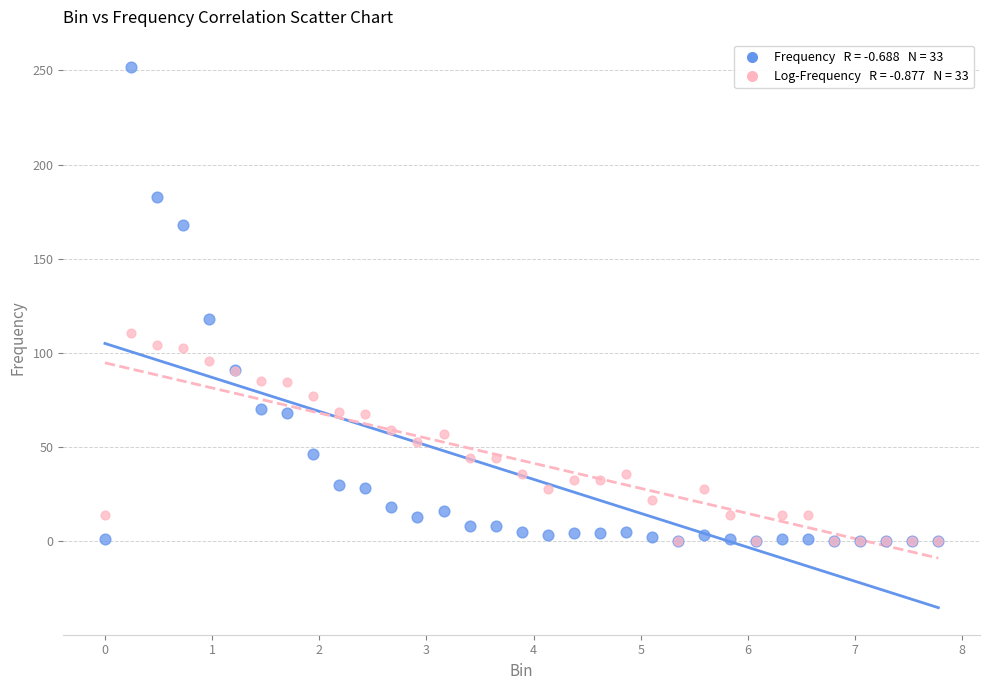

Across all series, what Y value is closest to 126?

118.0